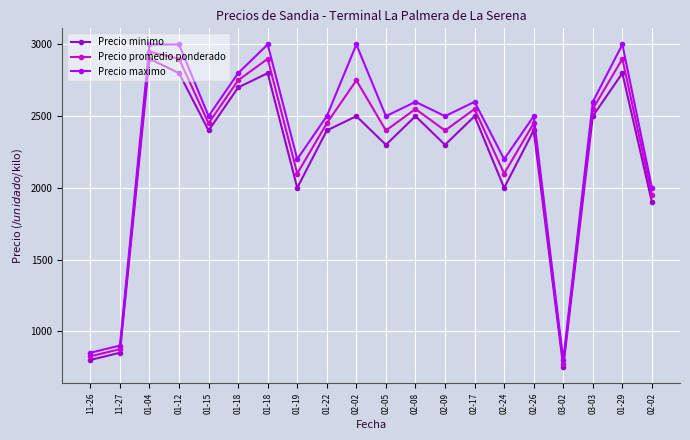

What is the maximum value for Precio maximo?

3000